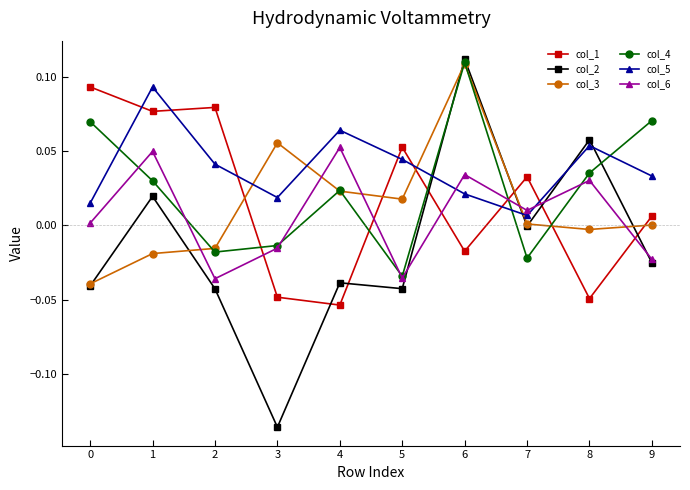

Which series has the largest total across all categories?

col_5